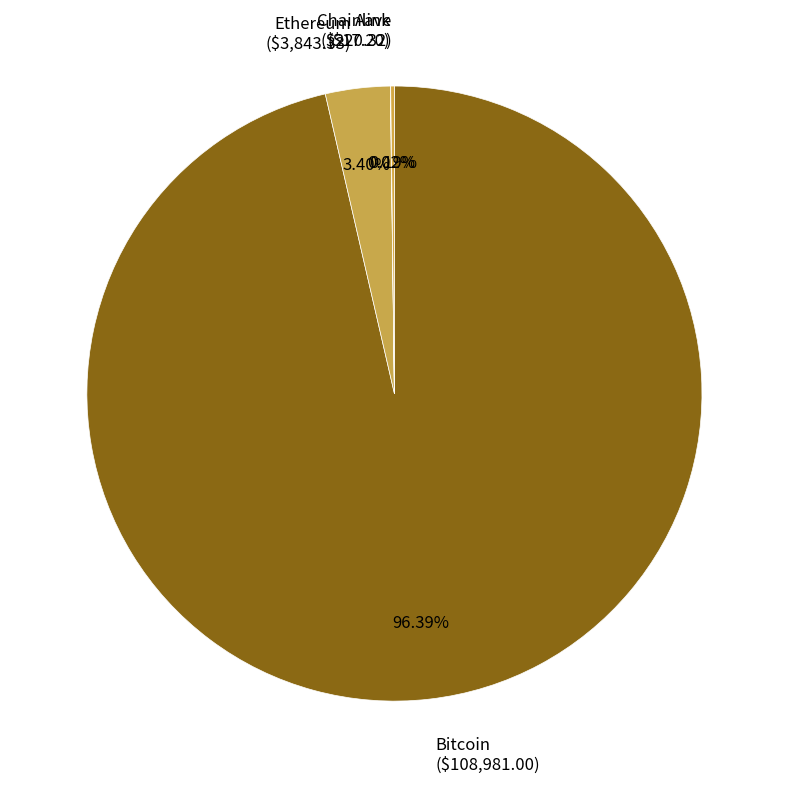

To the nearest percent, what is the difference between the largest and smallest slice percentages?

96%